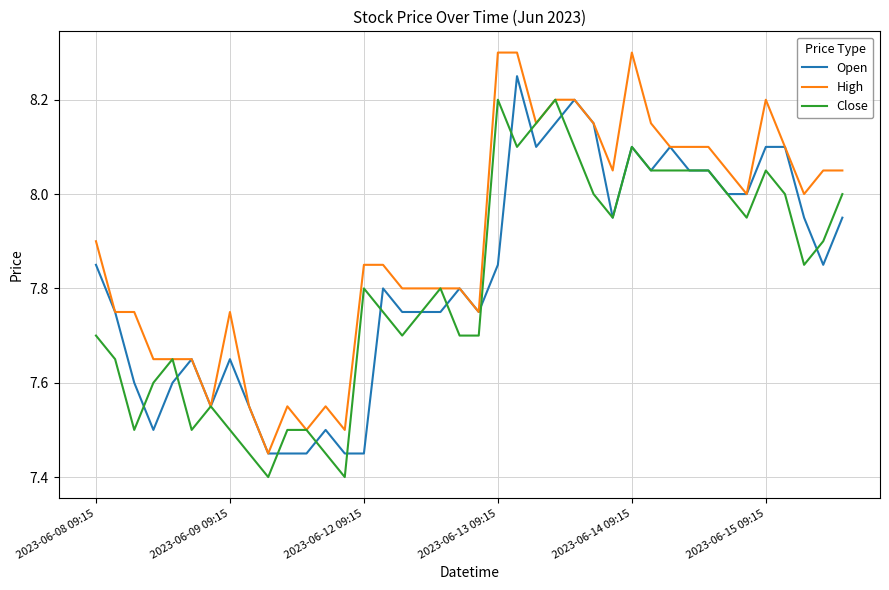

List the series in order of their peak value, lowest first.

Close, Open, High